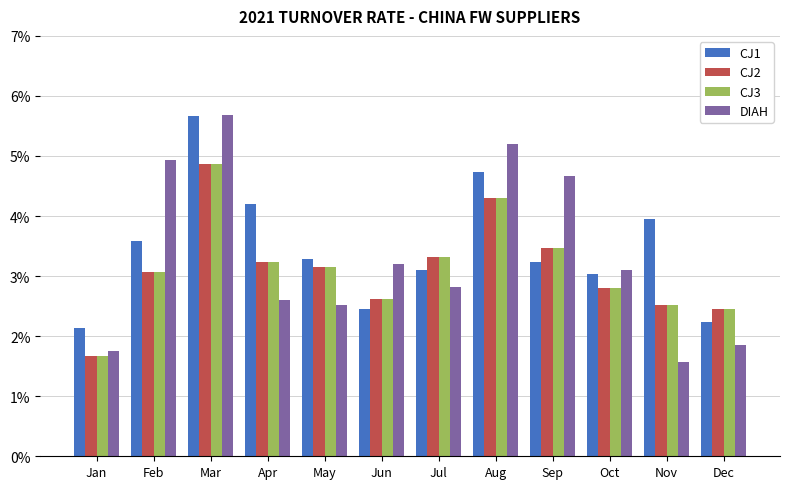

Rank the series by their maximum value, from lowest to highest.

CJ2, CJ3, CJ1, DIAH